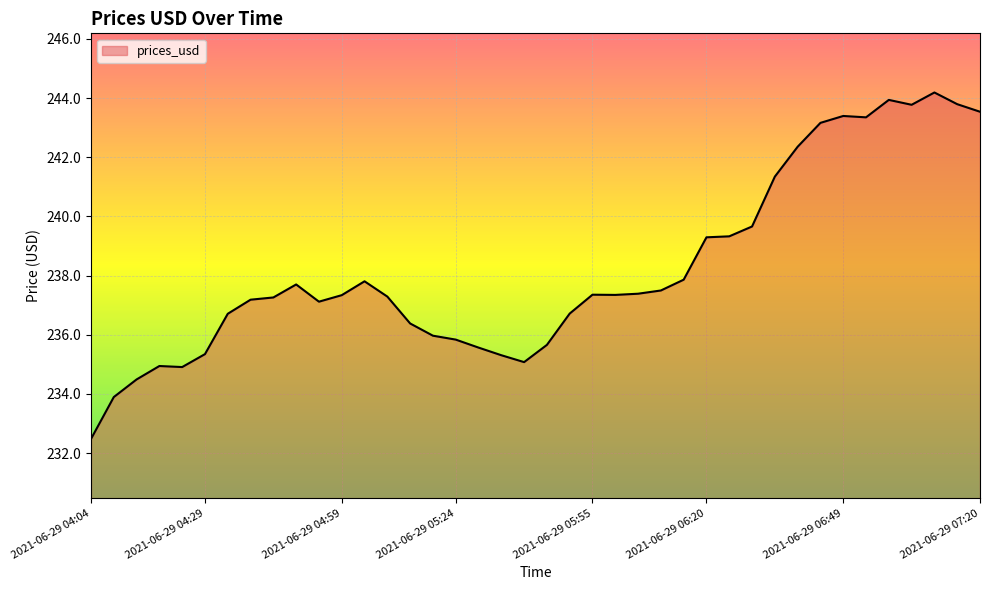

What is the minimum value shown in the chart?

232.5